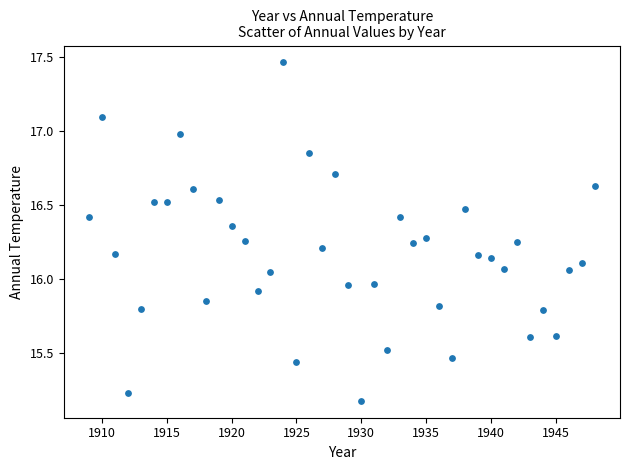

What is the range of X values (max minus min)?

39.0